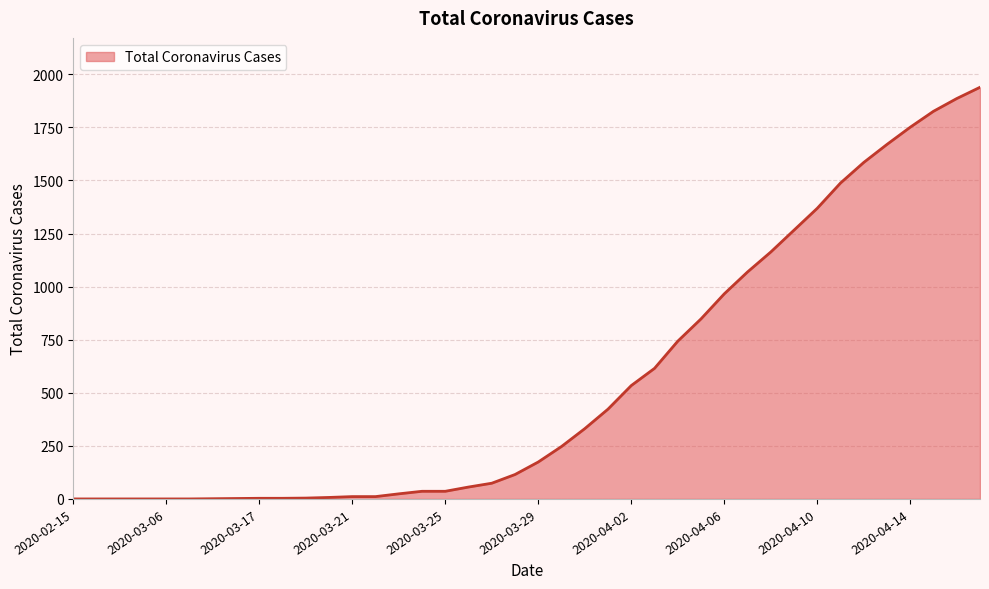

What is the difference between the maximum and minimum values?

1939